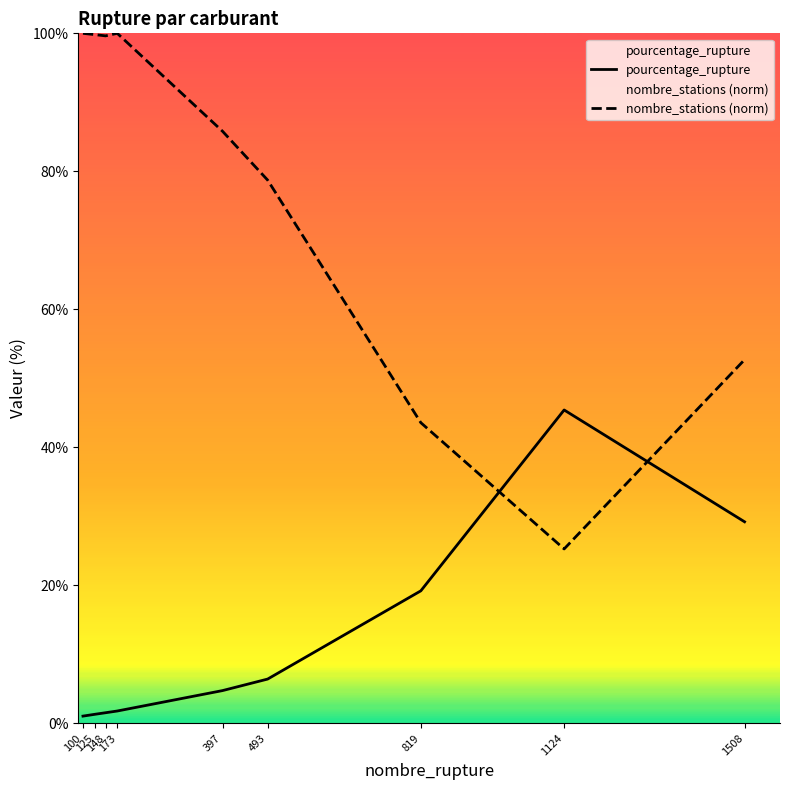

What is the total value across all series at 397?

90.5